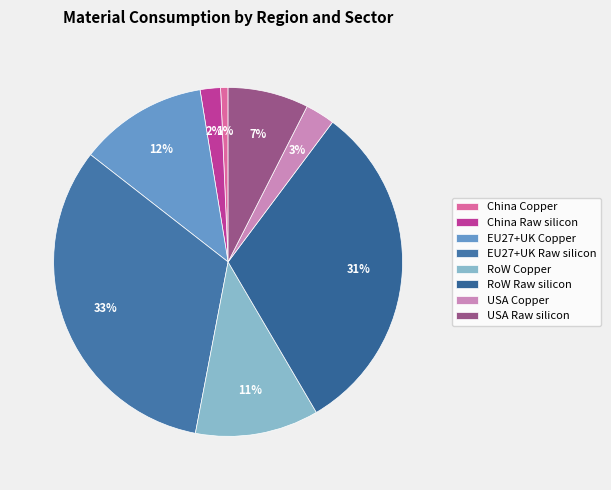

Does any single category account for the majority?

No